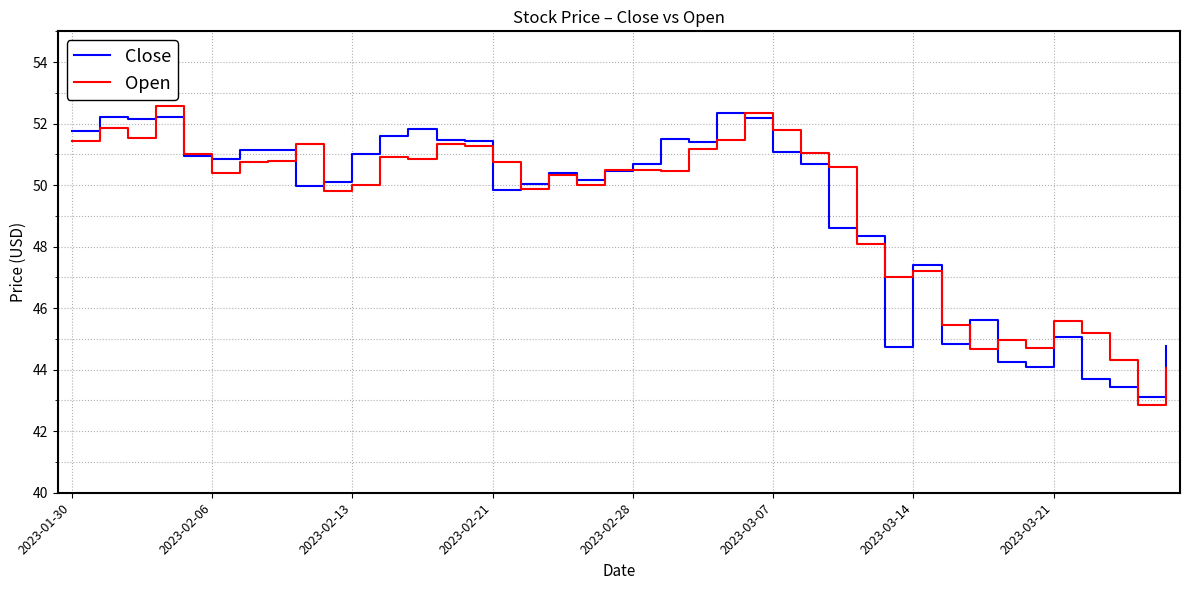

What is the average value of the Open series?

49.3